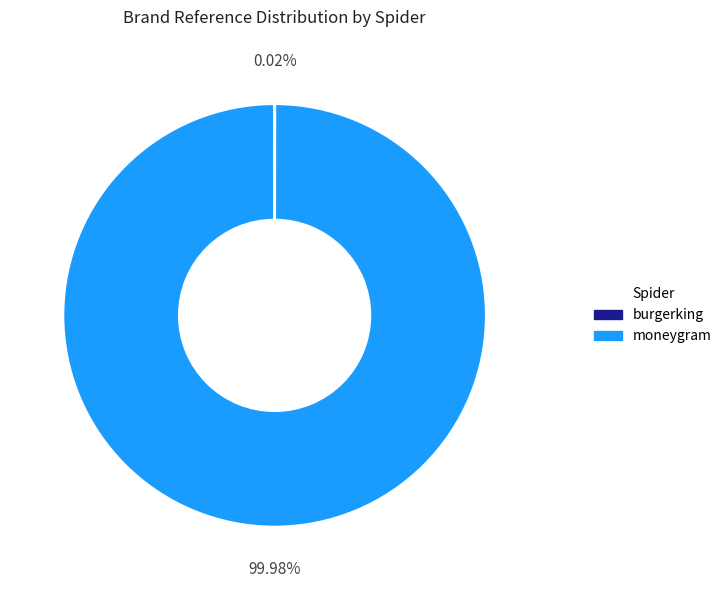

Is moneygram the majority of the pie?

Yes